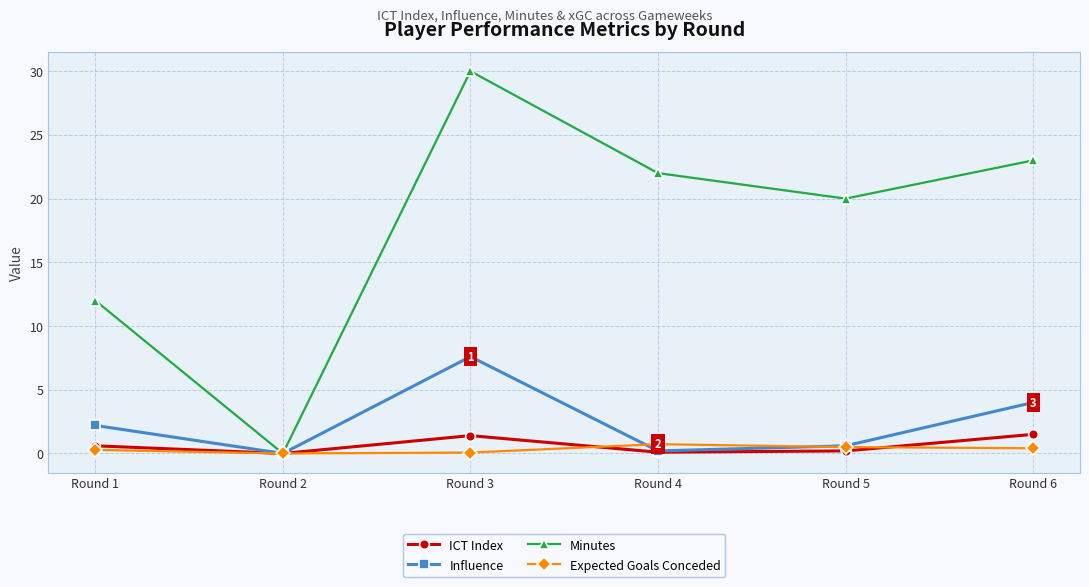

Count the number of data series in this chart.

4